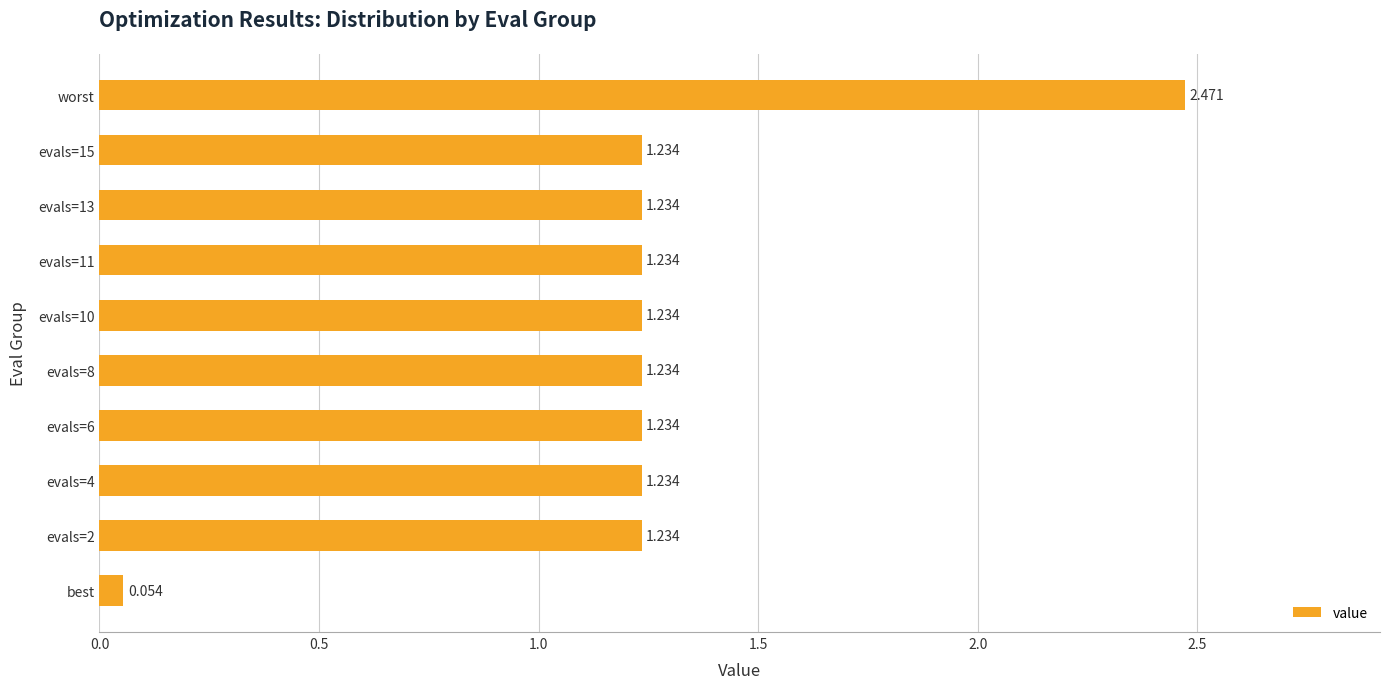

Which has a higher value, worst or evals=13?

worst